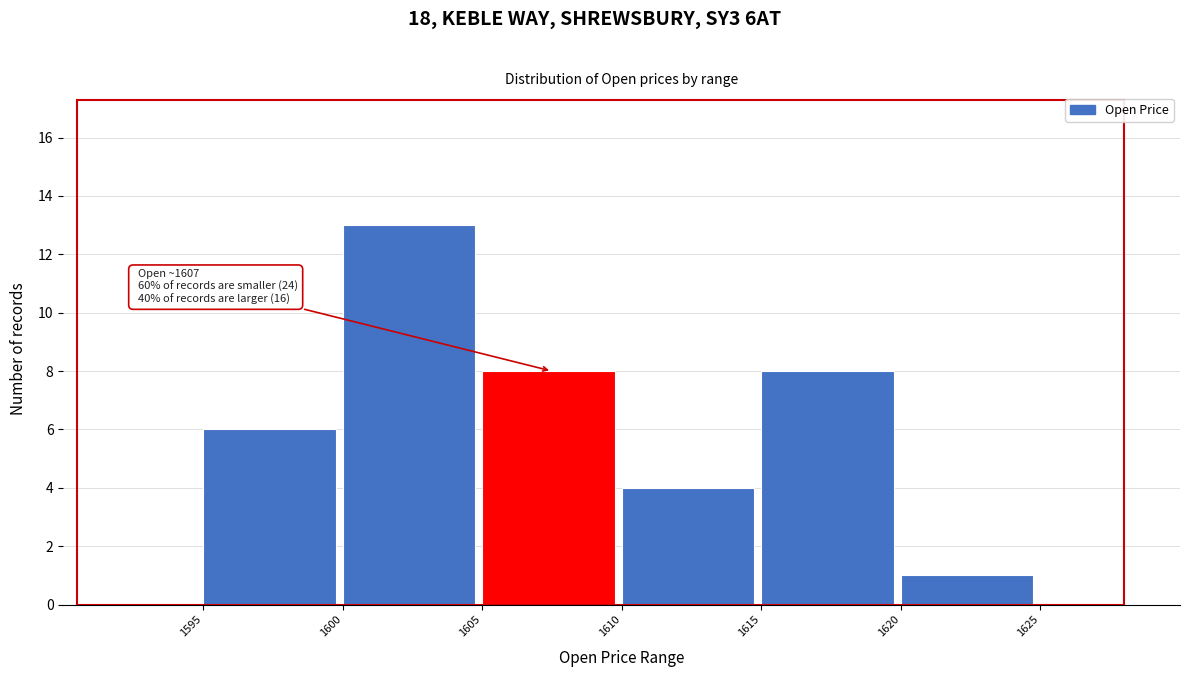

Which range on the x-axis has the tallest bar?

1600 to 1605